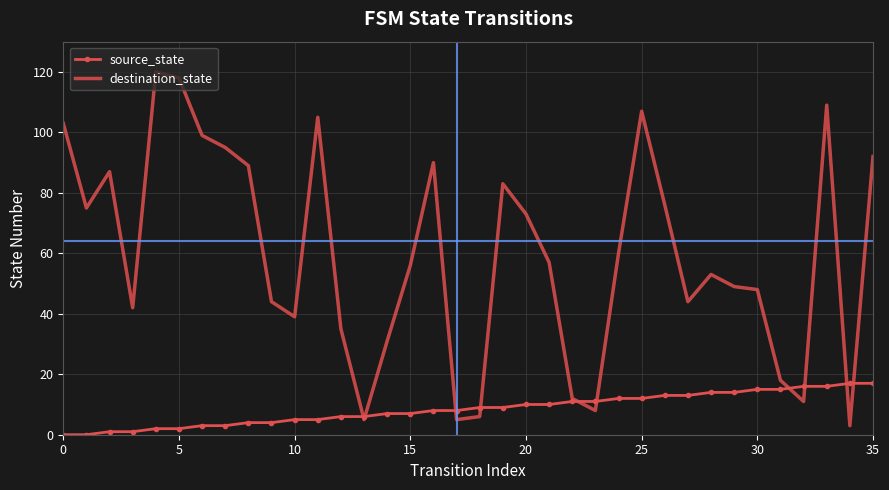

Rank the series by their average value, from highest to lowest.

destination_state, source_state